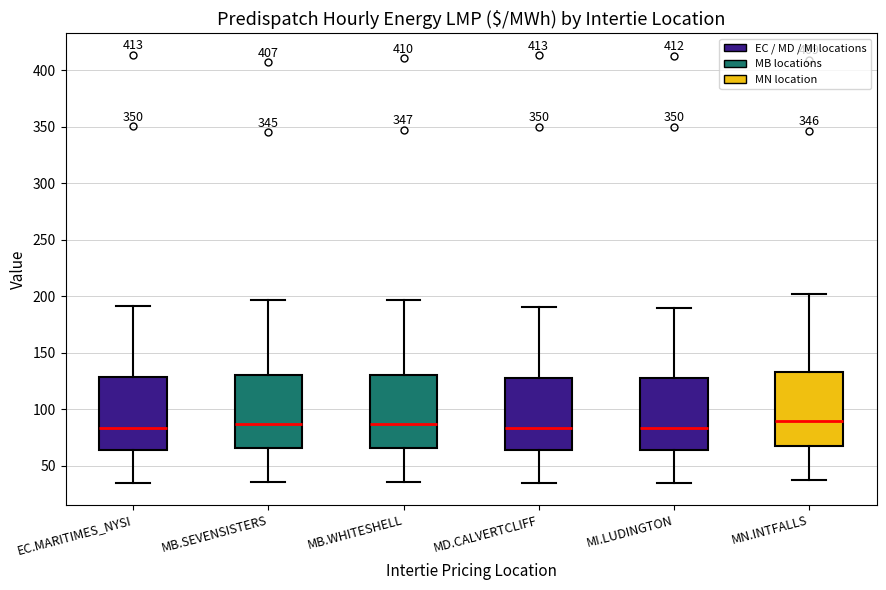

Reading left to right, read every box against the y-axis: the position of its median line, the range the box covers, and the ends of its whiskers. The values are not printed on the chart, so give them approximately, as read against the axis.

EC.MARITIMES_NYSI: median 85, box 65 to 130, whiskers 35 to 190
MB.SEVENSISTERS: median 85, box 65 to 130, whiskers 35 to 195
MB.WHITESHELL: median 85, box 65 to 130, whiskers 35 to 195
MD.CALVERTCLIFF: median 85, box 65 to 130, whiskers 35 to 190
MI.LUDINGTON: median 85, box 65 to 125, whiskers 35 to 190
MN.INTFALLS: median 90, box 65 to 135, whiskers 35 to 200